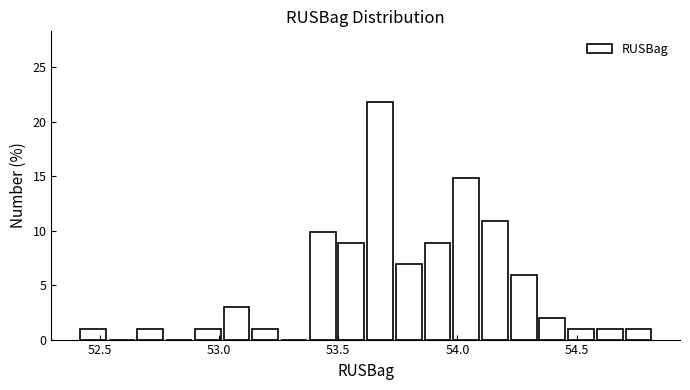

Read against the x-axis, roughly where is the centre of the tallest bar?

53.70